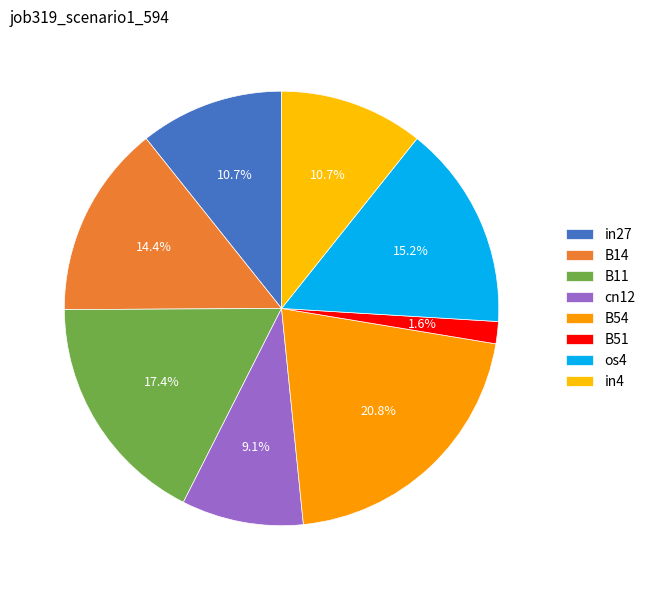

How much of the chart is everything except in27?

89.3%